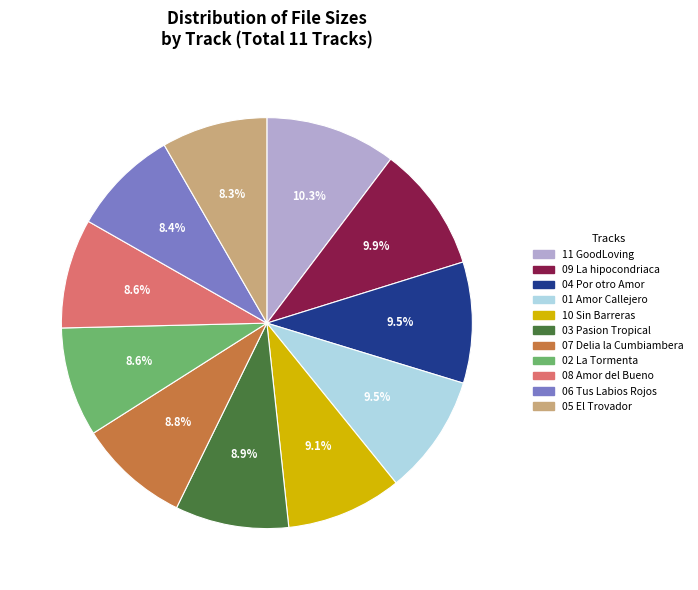

Does any single category account for the majority?

No